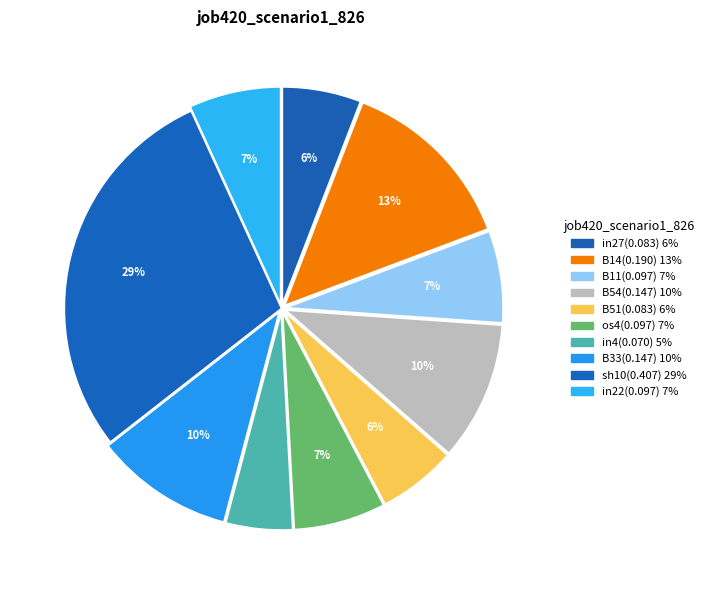

The B54 slice represents 4% of the pie. True or false?

False